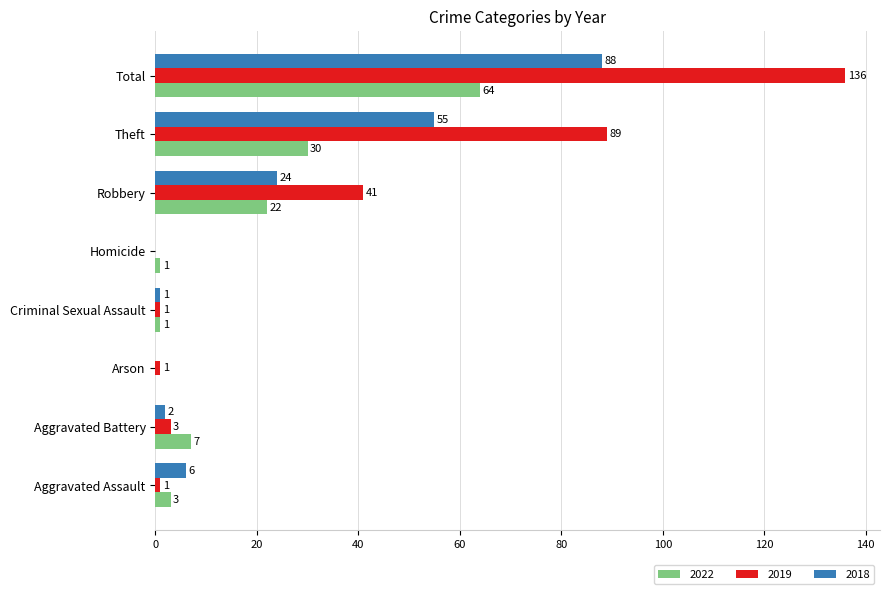

Is the value of 2022 at Aggravated Battery greater than the value of 2018 at Aggravated Assault?

Yes